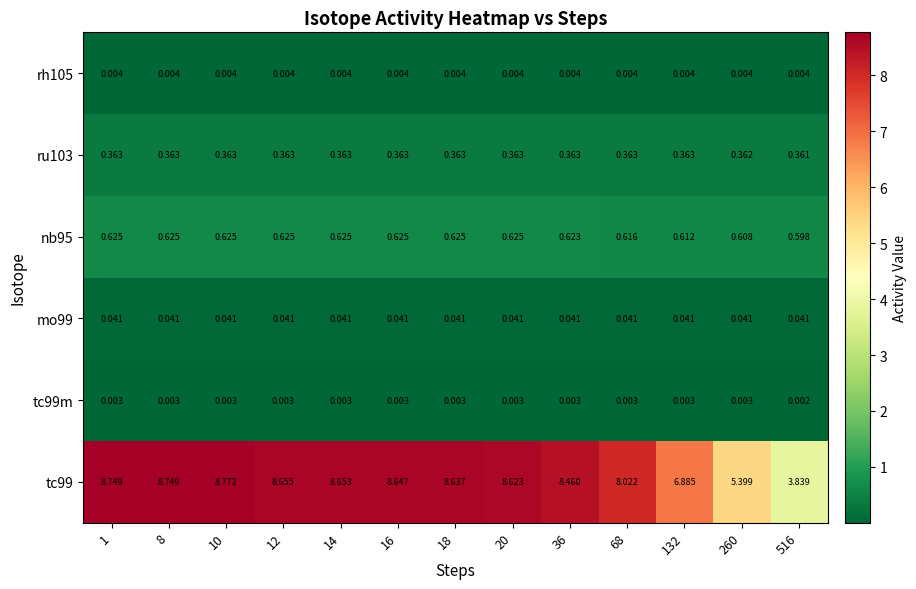

How many distinct data groups are displayed?

6